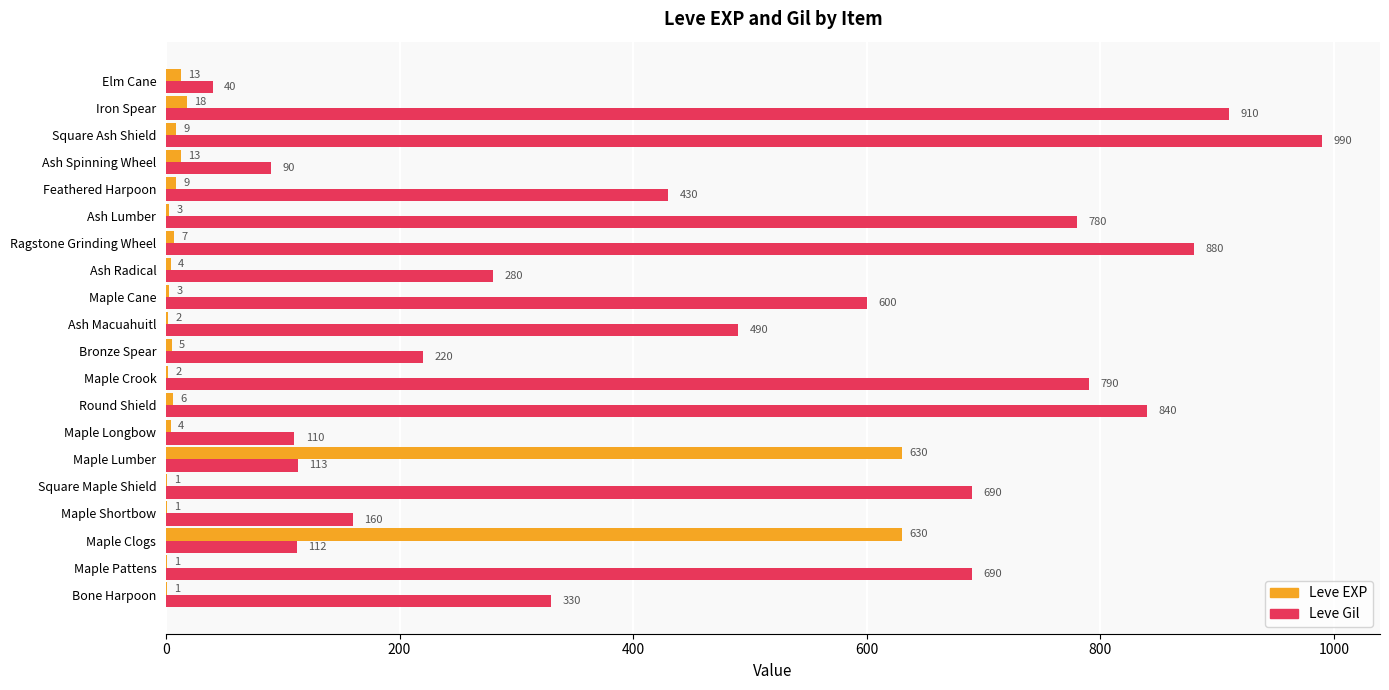

At which category is the sum across all series the highest?

Square Ash Shield